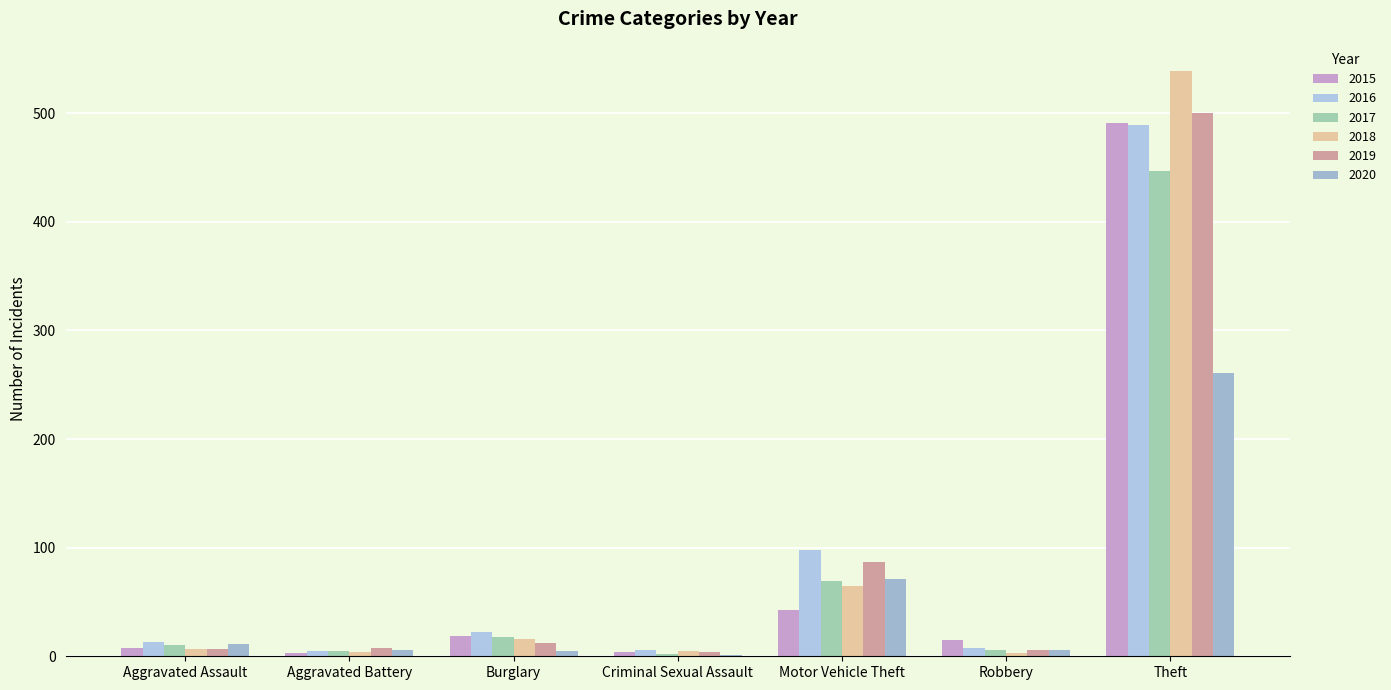

At which label does 2016 first exceed 13?

Burglary